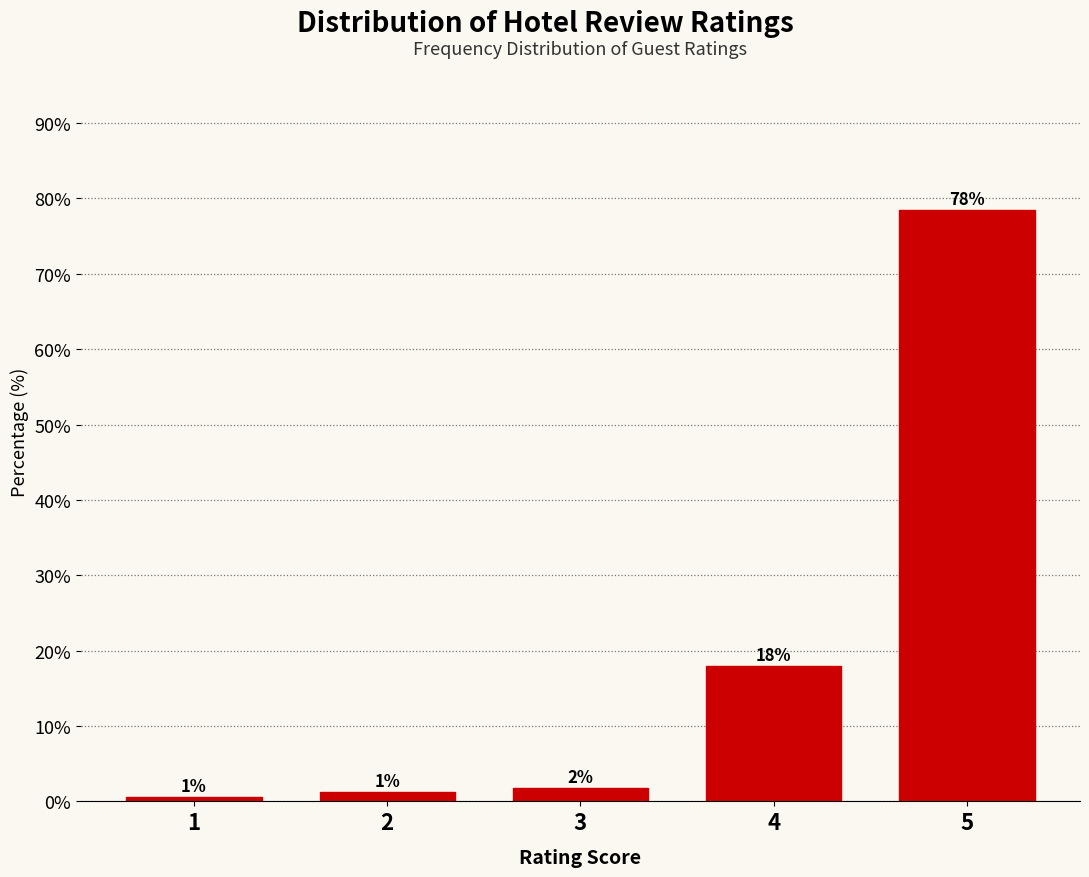

Are the bars horizontal?

No